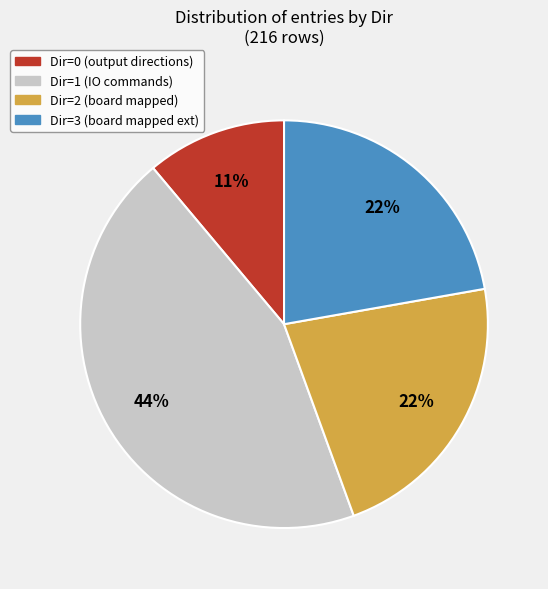

How many segments does this pie chart have?

4